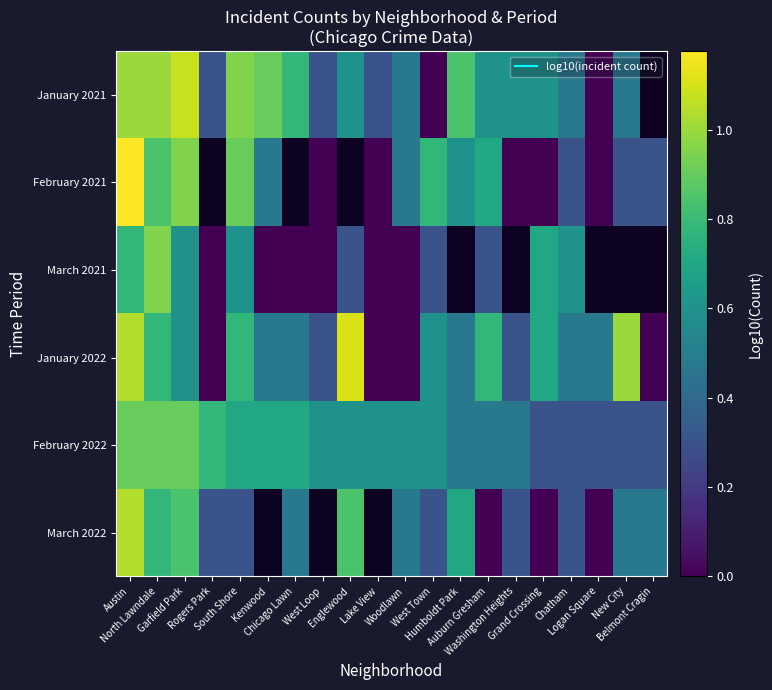

At which category does the chart reach its peak across all series?

Austin